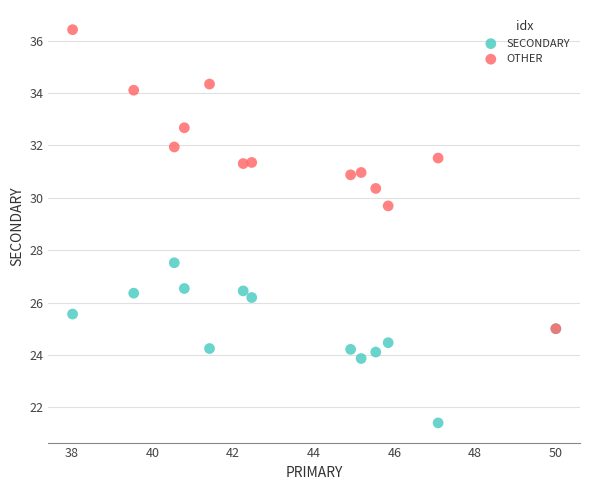

Across all series, what Y value is closest to 28?

27.5